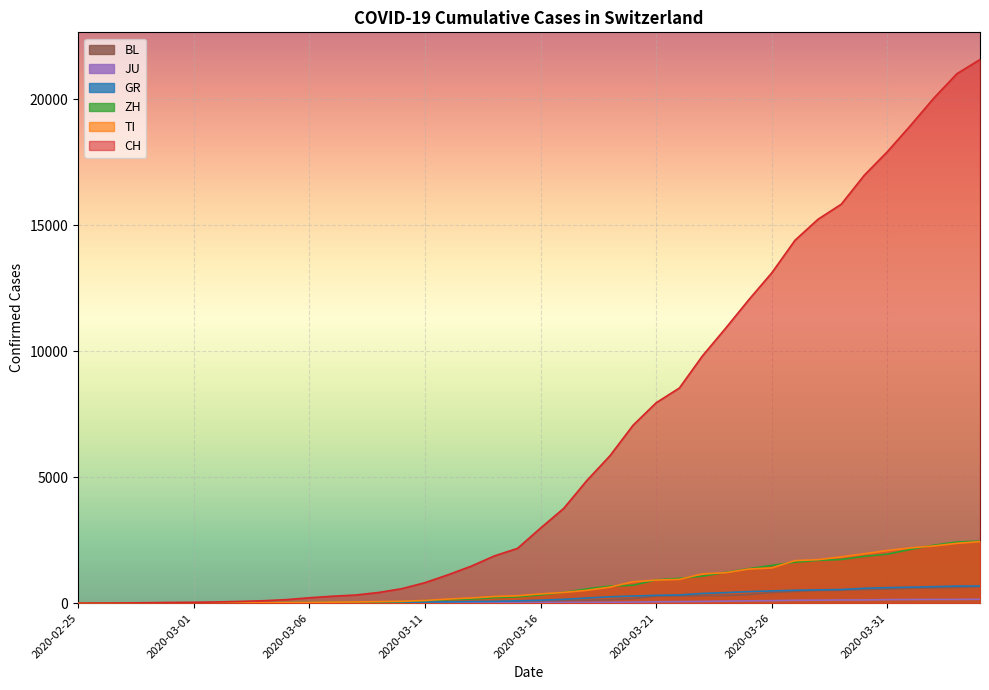

Where is TI nearest to the value 1221?

2020-03-24